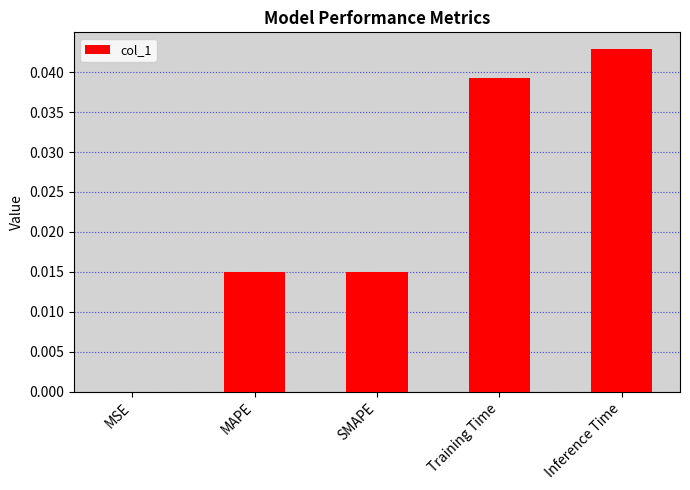

True or false: the data shows 0.0 at Inference Time.

True